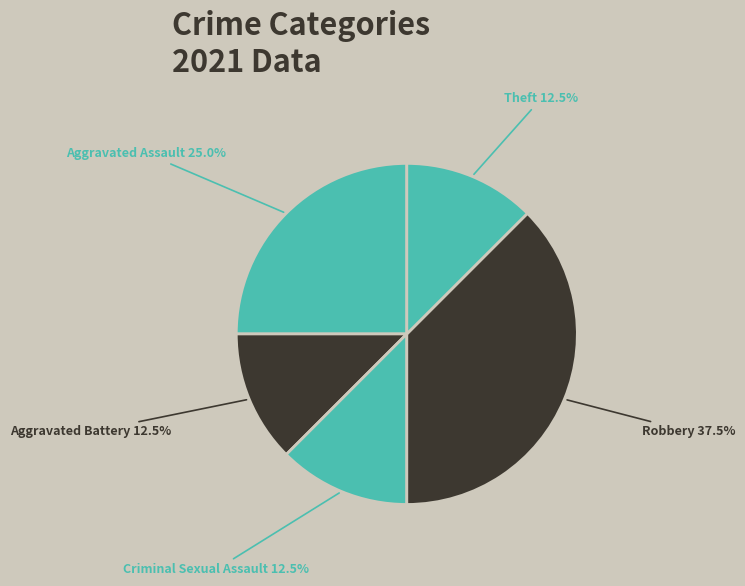

Which category has the biggest portion of the pie?

Robbery